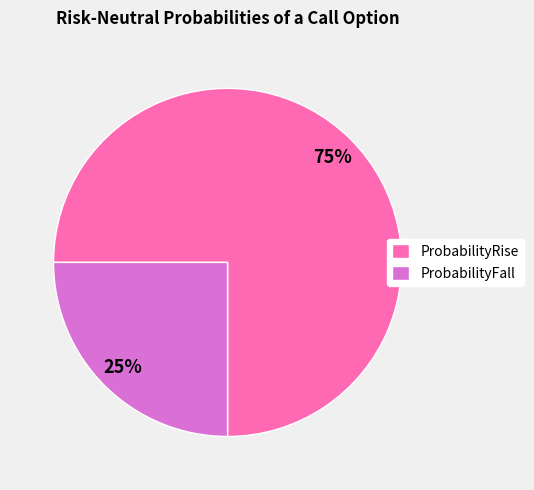

Combined, do ProbabilityFall and ProbabilityRise account for over 50%?

Yes